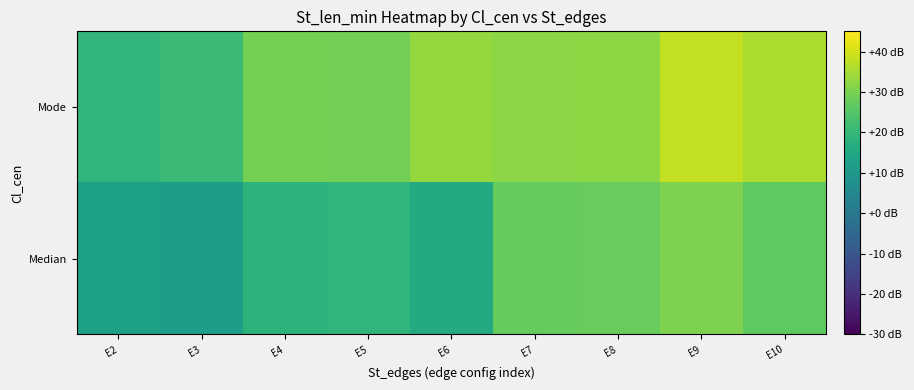

Count the number of data series in this chart.

2